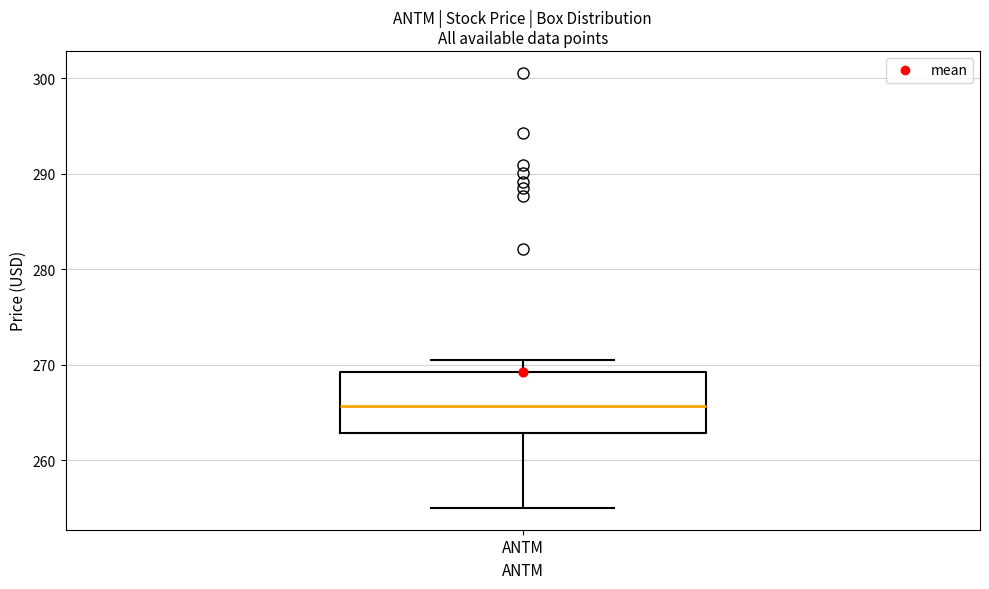

Where does the lower whisker of the box for ANTM end on the y-axis? The values are not printed on the chart, so give them approximately, as read against the axis.

255